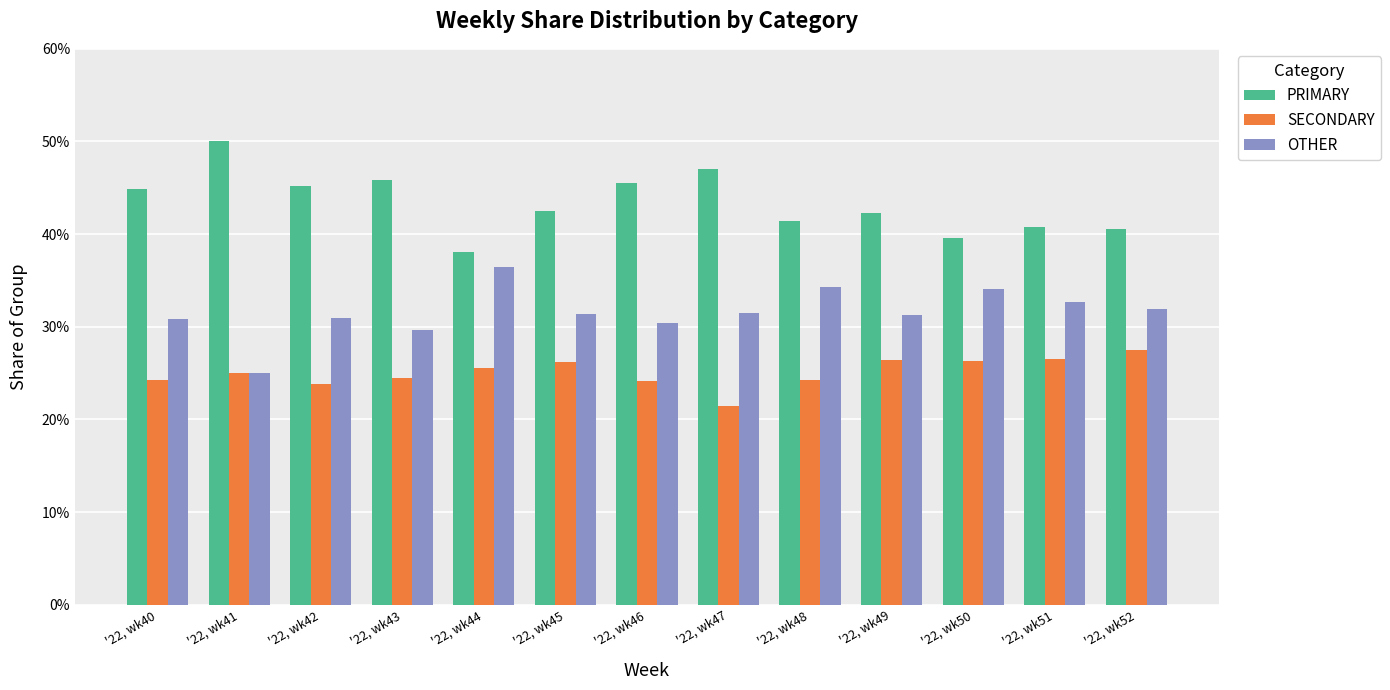

Does the chart contain stacked bars?

No